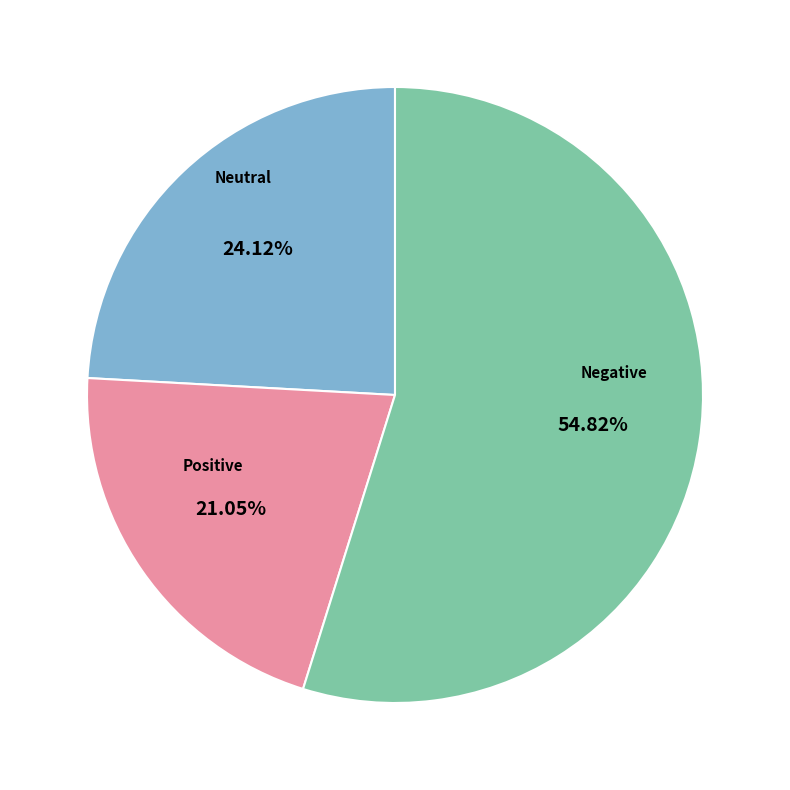

How many segments does this pie chart have?

3